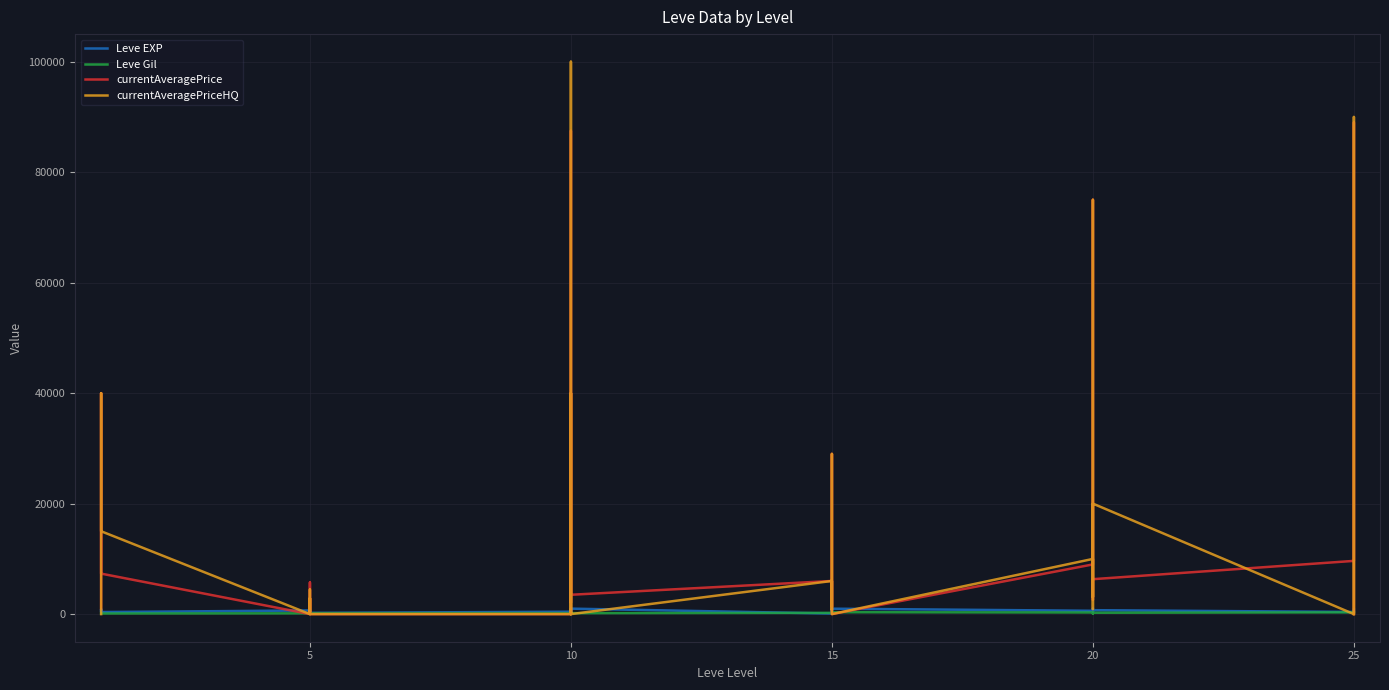

What is the difference between the maximum and minimum values in the Leve Gil series?

236